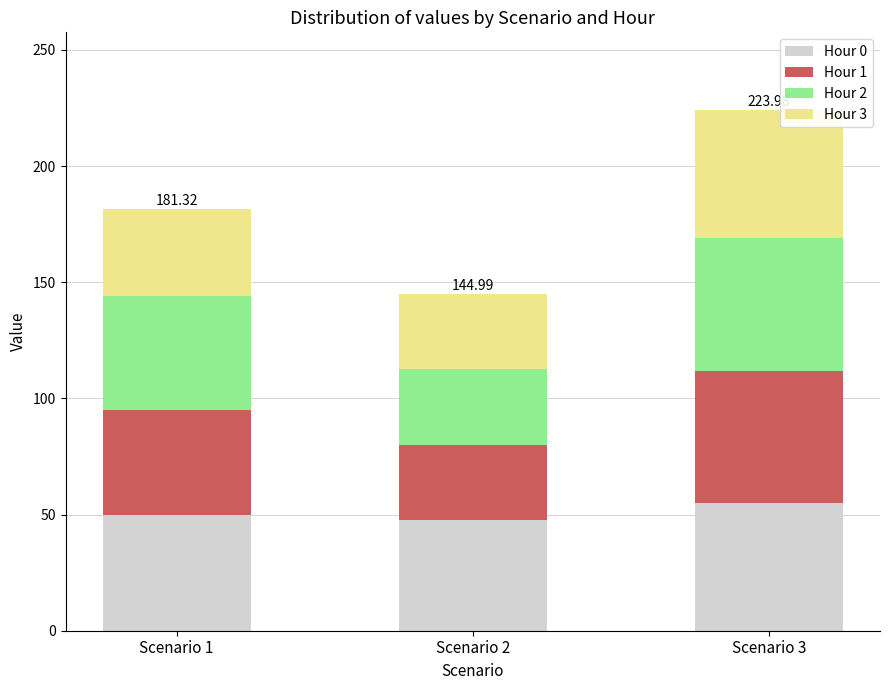

What is the average value of the Hour 0 series?

50.9